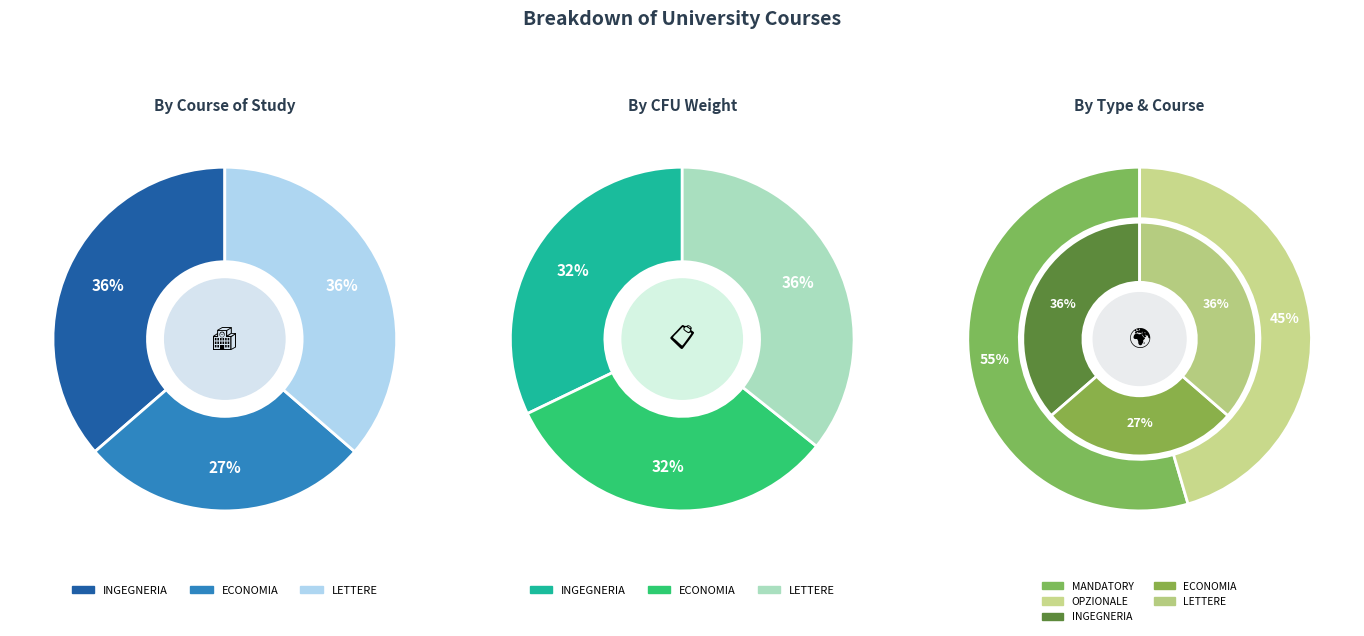

What is the largest slice in the pie chart?

INGEGNERIA